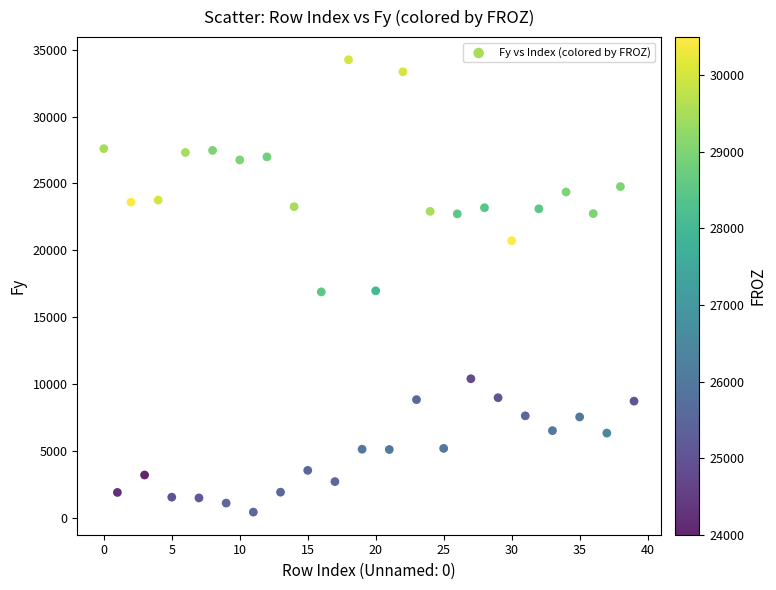

What is the range of Y values (max minus min)?

33807.4